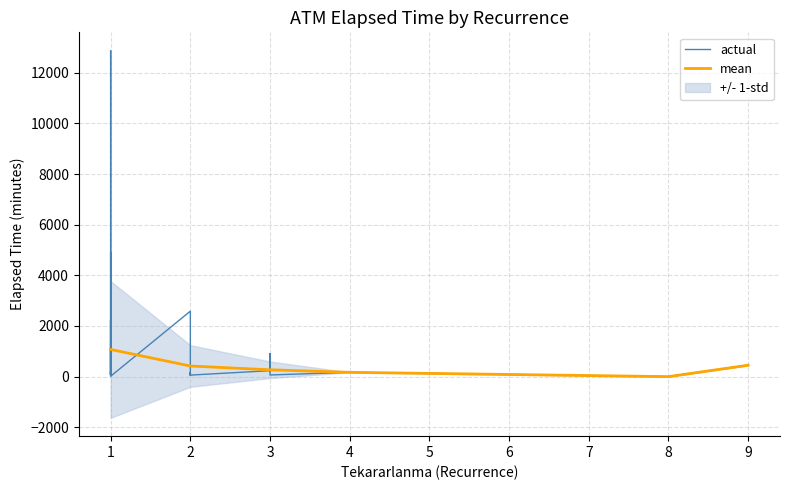

What is the difference between the maximum and minimum values in the x series?

8